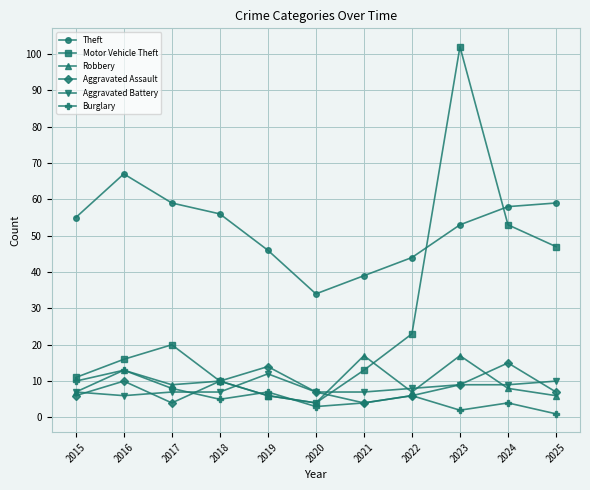

Does the chart have visible grid lines?

Yes